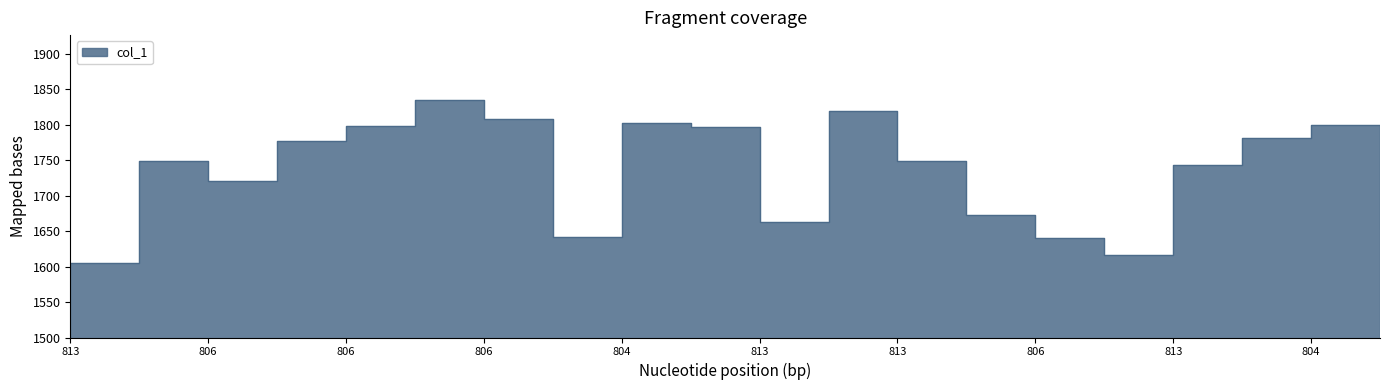

Where does the data first go above 1748?

813